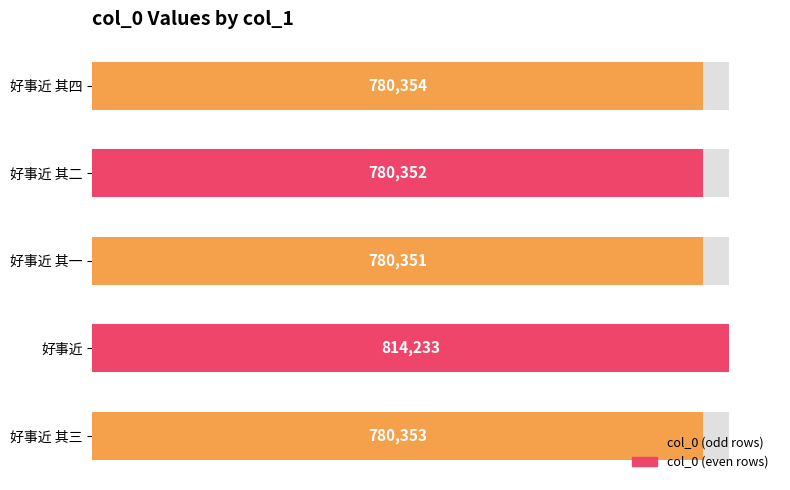

What is the difference between the maximum and minimum values?

33882